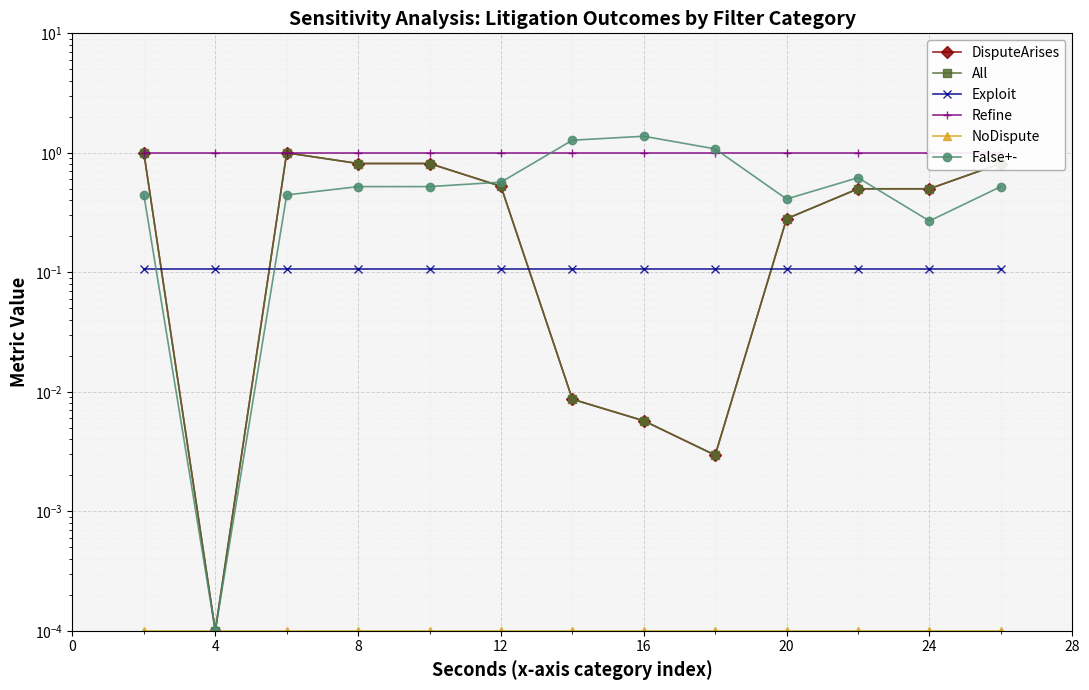

At 24, list the series in order from largest to smallest.

Refine, DisputeArises, All, False+-, Exploit, NoDispute